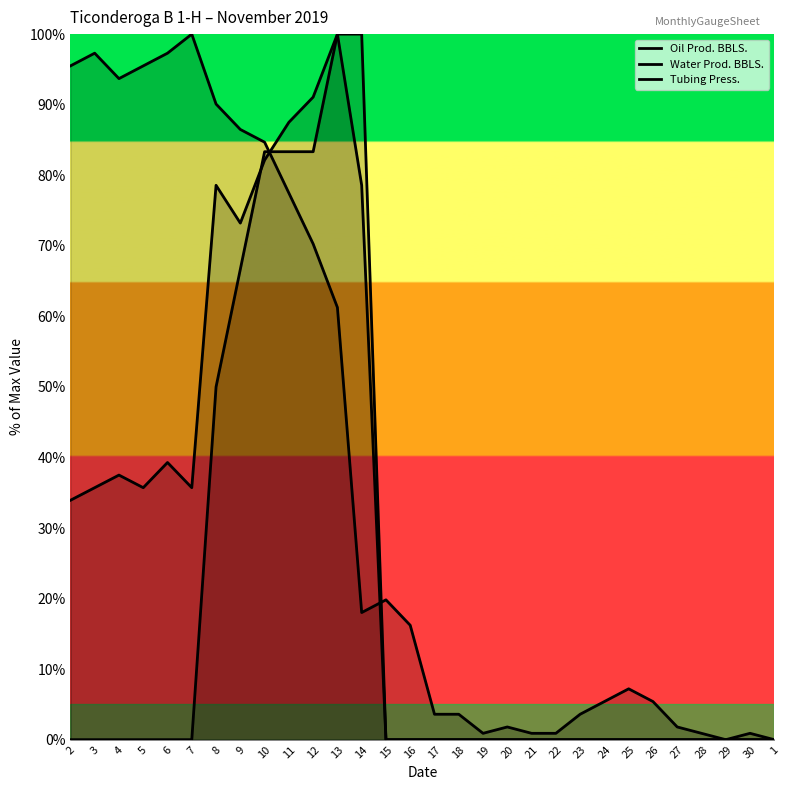

True or false: Water Prod. BBLS. has more than 1 interior local peaks.

True